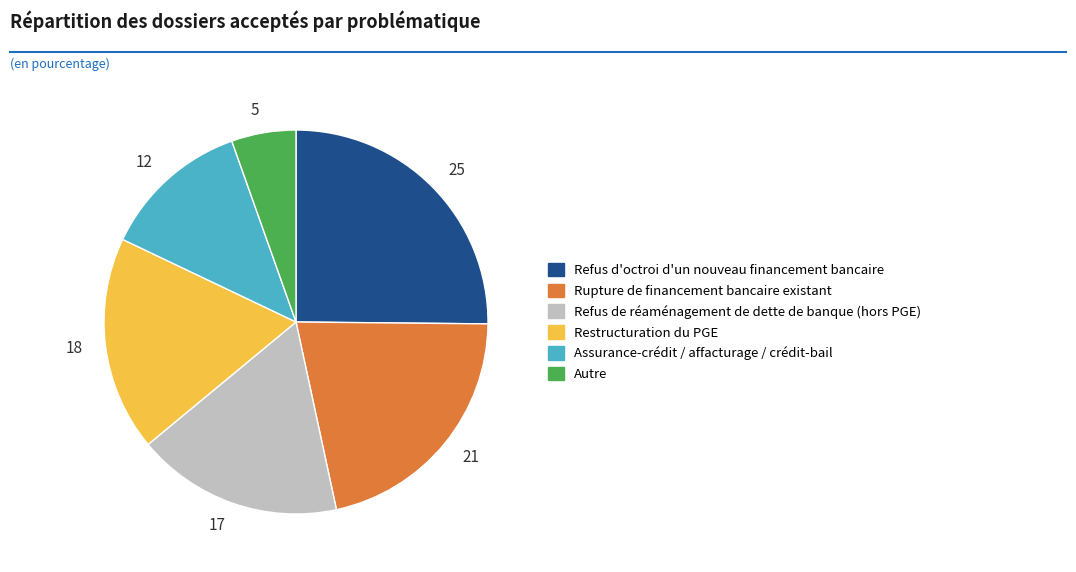

Count the number of slices in the pie.

6